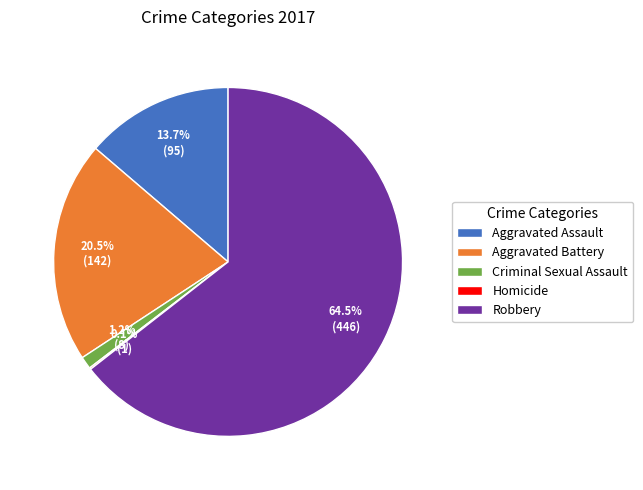

Which category has the biggest portion of the pie?

Robbery